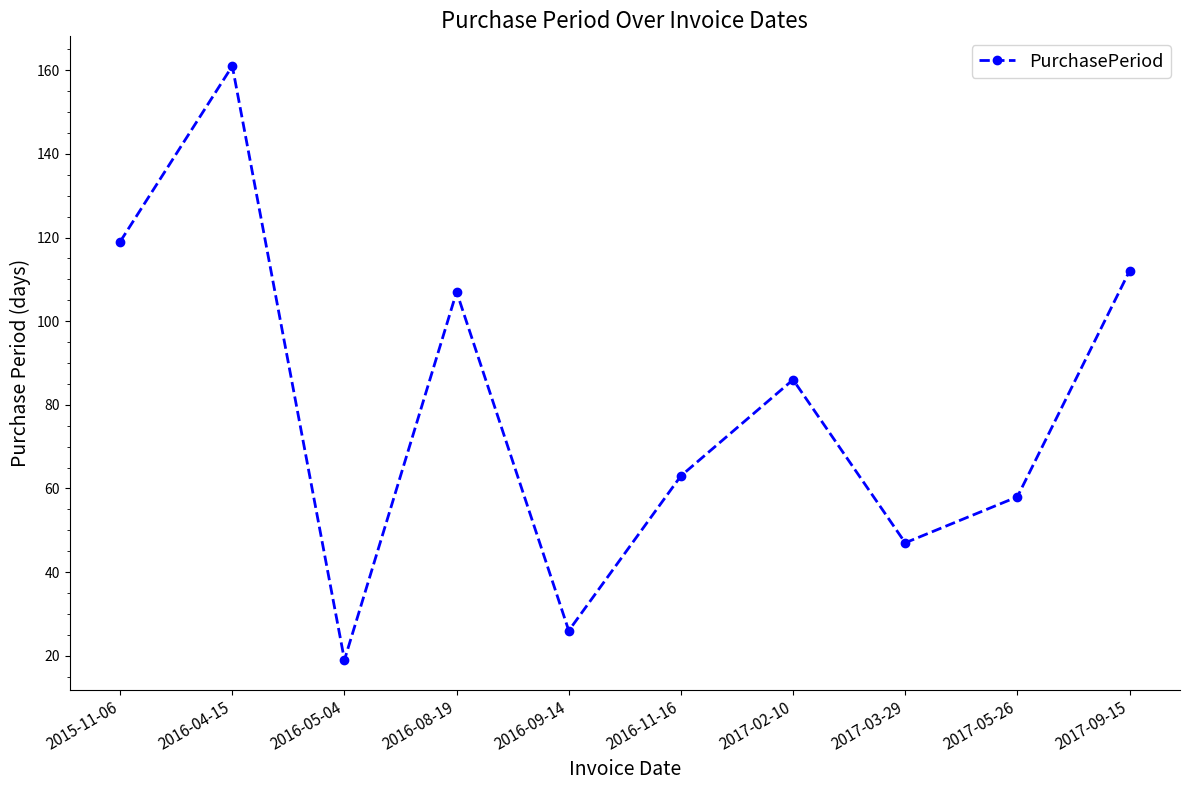

What is the sum of the values at 2016-05-04 and 2016-09-14?

45